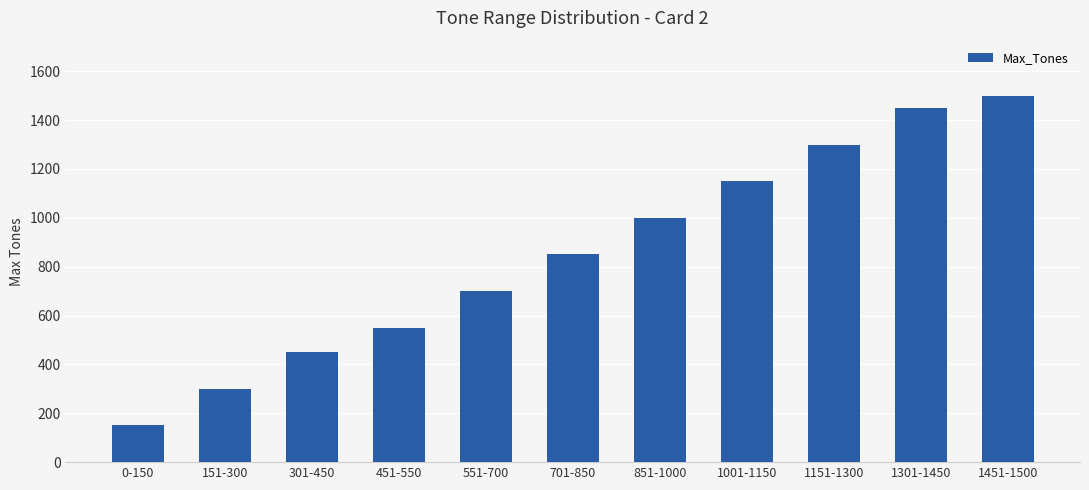

Are the bars horizontal?

No